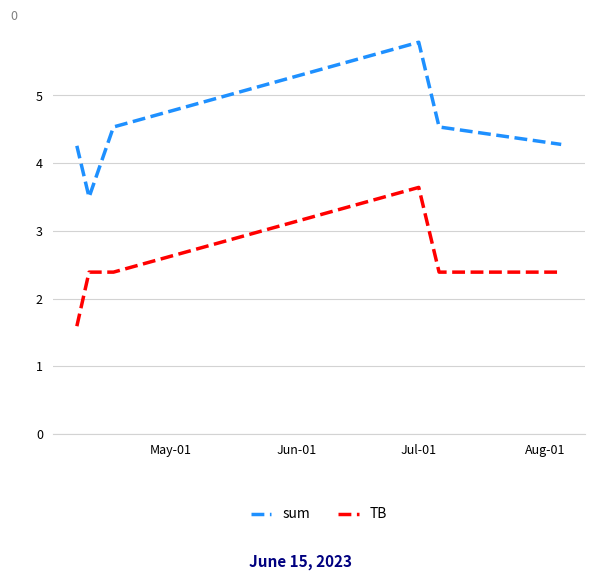

How many lines are shown in the chart?

2